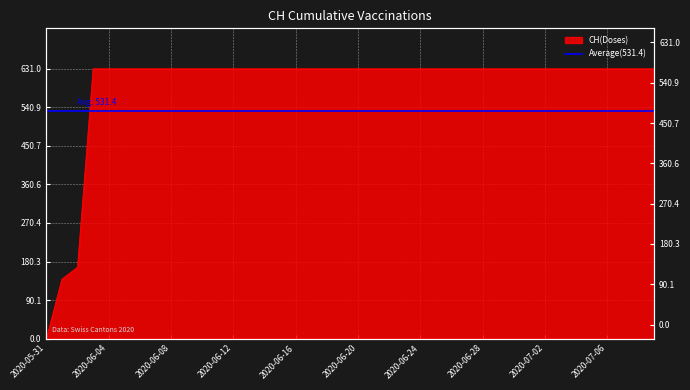

Reading right to left, what are all the values shown in this chart?

2020-07-09=631	2020-07-08=631	2020-07-07=631	2020-07-06=631	2020-07-05=631	2020-07-04=631	2020-07-03=631	2020-07-02=631	2020-07-01=631	2020-06-30=631	2020-06-29=631	2020-06-28=631	2020-06-27=631	2020-06-26=631	2020-06-25=631	2020-06-24=631	2020-06-23=631	2020-06-22=631	2020-06-21=631	2020-06-20=631	2020-06-19=631	2020-06-18=631	2020-06-17=631	2020-06-16=631	2020-06-15=631	2020-06-14=631	2020-06-13=631	2020-06-12=631	2020-06-11=631	2020-06-10=631	2020-06-09=631	2020-06-08=631	2020-06-07=631	2020-06-06=631	2020-06-05=631	2020-06-04=631	2020-06-03=631	2020-06-02=167	2020-06-01=139	2020-05-31=0